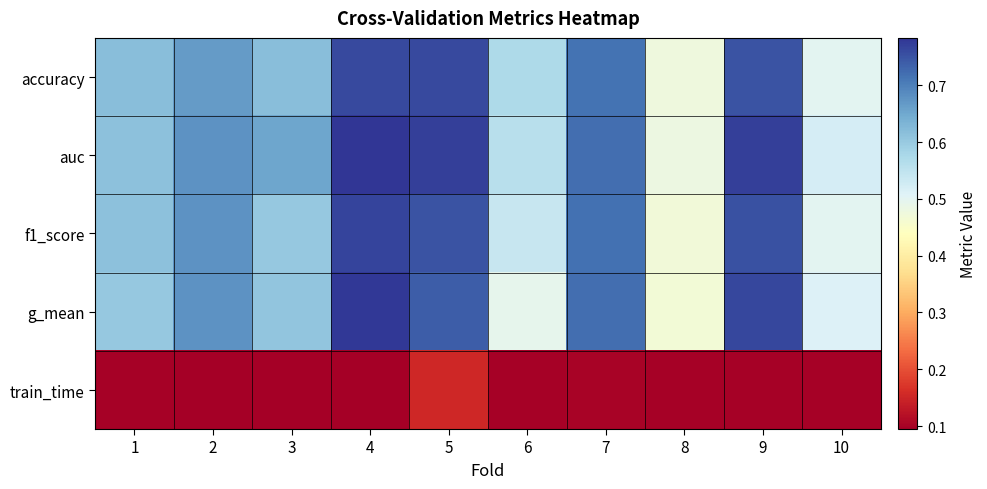

Reading left to right, extract all data points from this chart.

accuracy: 1=0.6	2=0.7	3=0.6	4=0.8	5=0.8	6=0.6	7=0.7	8=0.5	9=0.8	10=0.5
auc: 1=0.6	2=0.7	3=0.7	4=0.8	5=0.8	6=0.6	7=0.7	8=0.5	9=0.8	10=0.5
f1_score: 1=0.6	2=0.7	3=0.6	4=0.8	5=0.8	6=0.5	7=0.7	8=0.5	9=0.8	10=0.5
g_mean: 1=0.6	2=0.7	3=0.6	4=0.8	5=0.7	6=0.5	7=0.7	8=0.5	9=0.8	10=0.5
train_time: 1=0.1	2=0.1	3=0.1	4=0.1	5=0.2	6=0.1	7=0.1	8=0.1	9=0.1	10=0.1